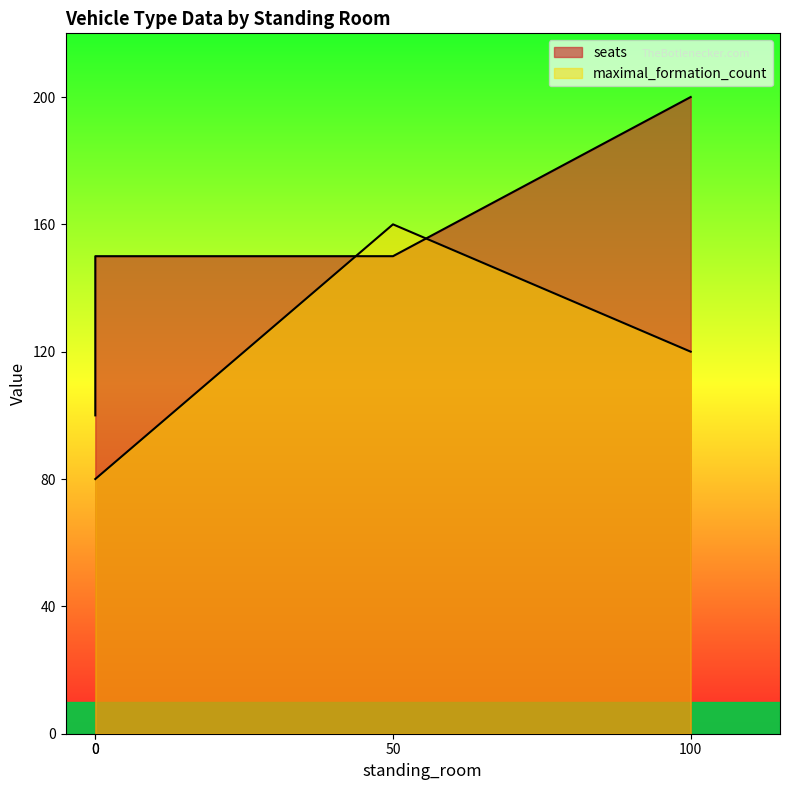

Rank the series by their average value, from highest to lowest.

seats, maximal_formation_count